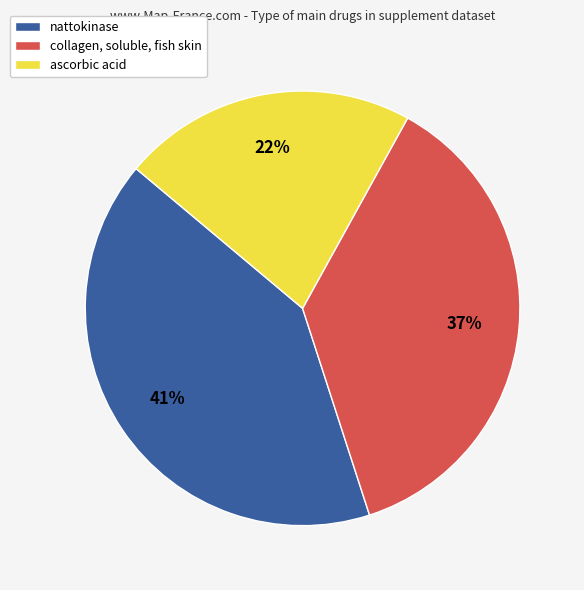

What is the ratio of the value at ascorbic acid to the value at collagen, soluble, fish skin?

0.6